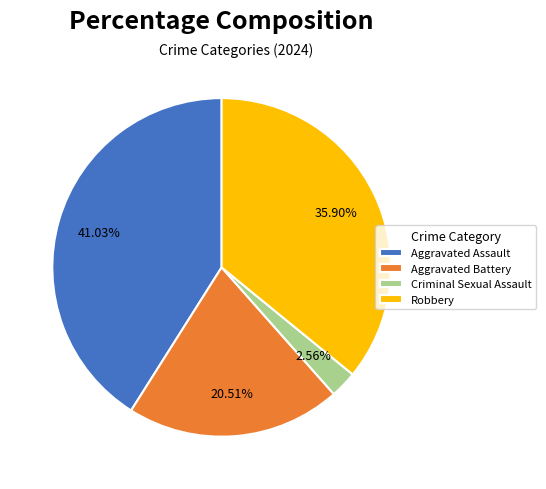

How many slices are in this pie chart?

4